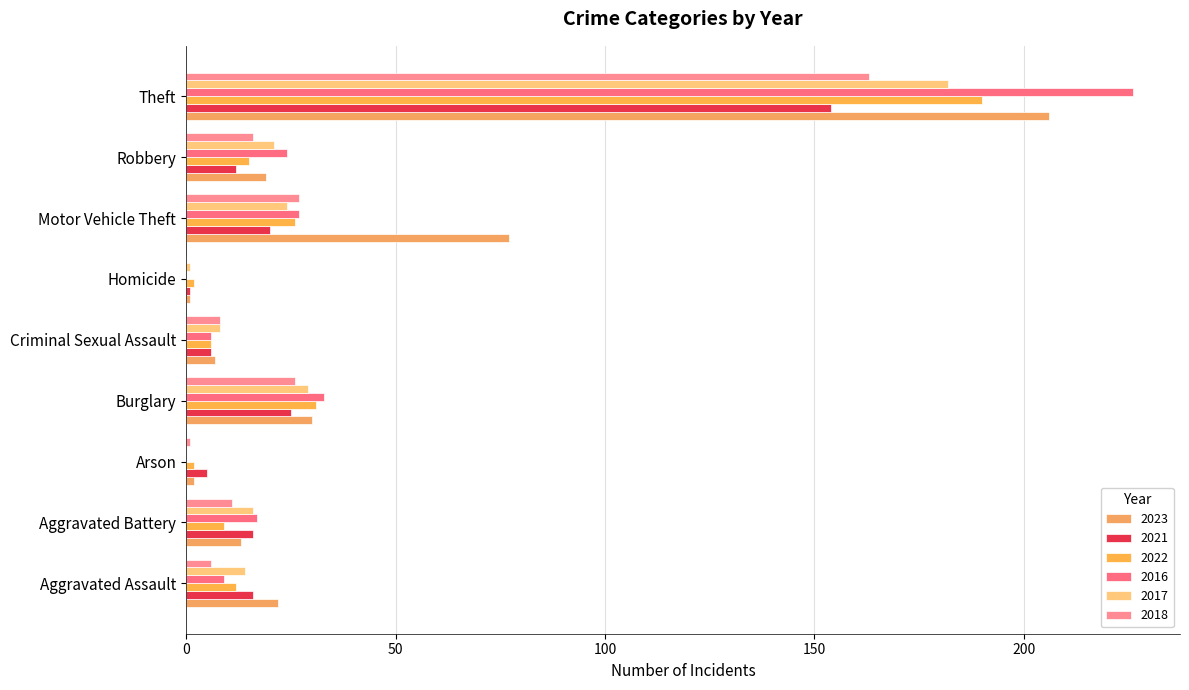

How many data points does each series have?

9